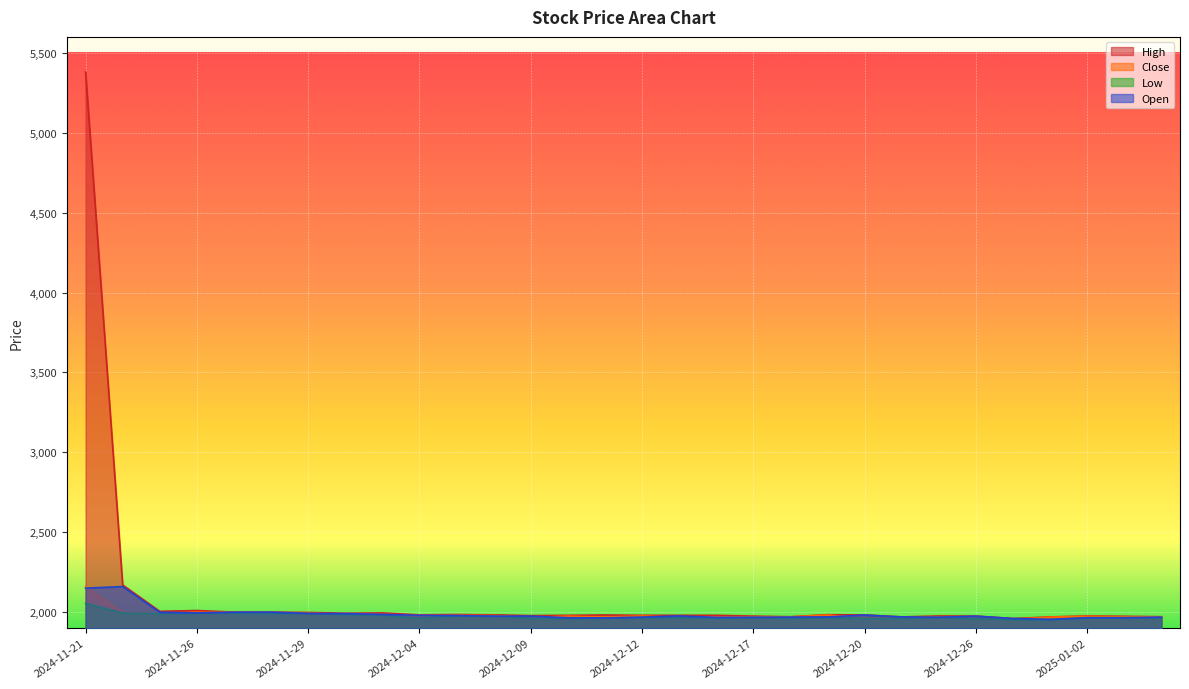

Reading left to right, transcribe all the data shown in this chart.

High: 2024-11-21=5380	2024-11-22=2170	2024-11-25=2005	2024-11-26=2010	2024-11-27=2000	2024-11-28=2000	2024-11-29=1998	2024-12-02=1993	2024-12-03=1995	2024-12-04=1983	2024-12-05=1985	2024-12-06=1983	2024-12-09=1978	2024-12-10=1980	2024-12-11=1982	2024-12-12=1980	2024-12-13=1980	2024-12-16=1980	2024-12-17=1975	2024-12-18=1971	2024-12-19=1984	2024-12-20=1982	2024-12-23=1970	2024-12-24=1976	2024-12-26=1975	2024-12-27=1960	2024-12-30=1970	2025-01-02=1976	2025-01-03=1974	2025-01-06=1971
Close: 2024-11-21=2160	2024-11-22=1998	2024-11-25=1992	2024-11-26=1999	2024-11-27=1998	2024-11-28=1993	2024-11-29=1993	2024-12-02=1987	2024-12-03=1985	2024-12-04=1979	2024-12-05=1980	2024-12-06=1979	2024-12-09=1966	2024-12-10=1975	2024-12-11=1969	2024-12-12=1976	2024-12-13=1967	2024-12-16=1968	2024-12-17=1970	2024-12-18=1970	2024-12-19=1982	2024-12-20=1964	2024-12-23=1965	2024-12-24=1968	2024-12-26=1959	2024-12-27=1955	2024-12-30=1969	2025-01-02=1974	2025-01-03=1970	2025-01-06=1971
Low: 2024-11-21=2055	2024-11-22=1994	2024-11-25=1991	2024-11-26=1993	2024-11-27=1993	2024-11-28=1991	2024-11-29=1990	2024-12-02=1986	2024-12-03=1980	2024-12-04=1961	2024-12-05=1976	2024-12-06=1975	2024-12-09=1961	2024-12-10=1960	2024-12-11=1964	2024-12-12=1965	2024-12-13=1966	2024-12-16=1961	2024-12-17=1966	2024-12-18=1961	2024-12-19=1965	2024-12-20=1961	2024-12-23=1961	2024-12-24=1967	2024-12-26=1959	2024-12-27=1954	2024-12-30=1952	2025-01-02=1965	2025-01-03=1965	2025-01-06=1964
Open: 2024-11-21=2150	2024-11-22=2160	2024-11-25=1999	2024-11-26=1995	2024-11-27=2000	2024-11-28=2000	2024-11-29=1992	2024-12-02=1991	2024-12-03=1986	2024-12-04=1980	2024-12-05=1979	2024-12-06=1975	2024-12-09=1975	2024-12-10=1965	2024-12-11=1964	2024-12-12=1969	2024-12-13=1976	2024-12-16=1967	2024-12-17=1968	2024-12-18=1969	2024-12-19=1970	2024-12-20=1982	2024-12-23=1970	2024-12-24=1968	2024-12-26=1975	2024-12-27=1960	2024-12-30=1955	2025-01-02=1965	2025-01-03=1965	2025-01-06=1969